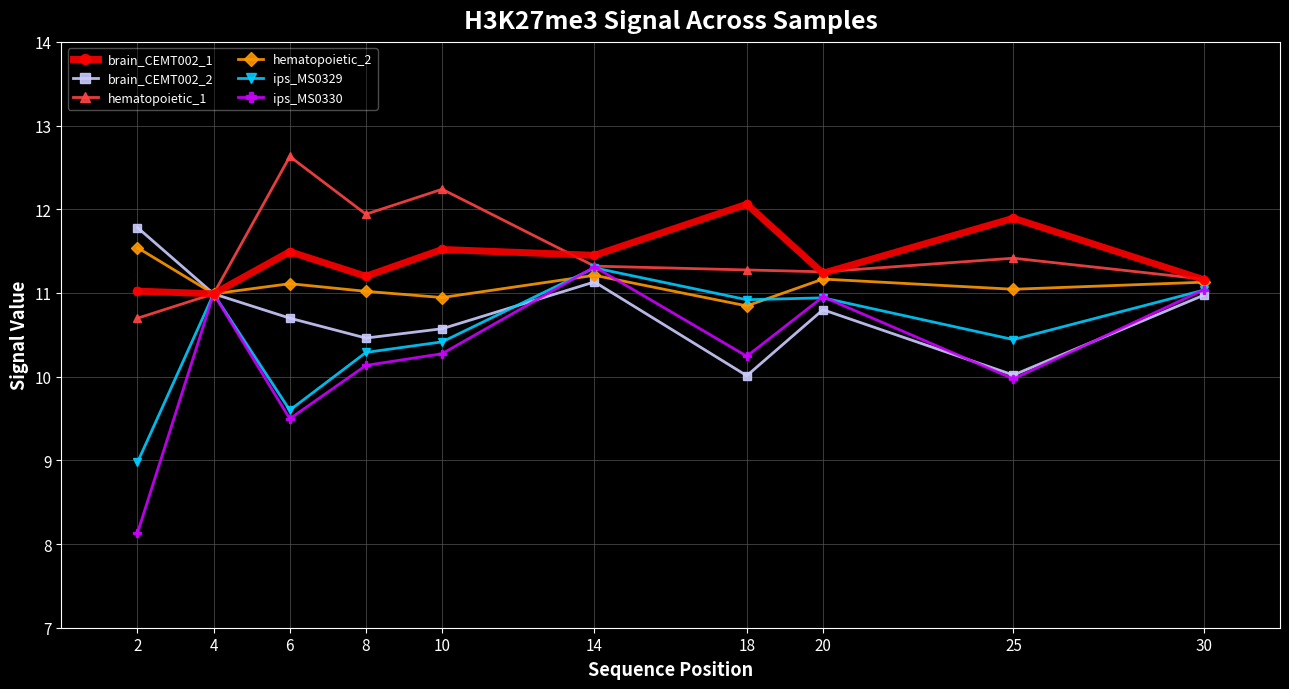

Reading left to right, transcribe all the data shown in this chart.

brain_CEMT002_1: 2=11.0	4=11.0	6=11.5	8=11.2	10=11.5	14=11.4	18=12.1	20=11.2	25=11.9	30=11.2
brain_CEMT002_2: 2=11.8	4=11.0	6=10.7	8=10.5	10=10.6	14=11.1	18=10.0	20=10.8	25=10.0	30=11.0
hematopoietic_1: 2=10.7	4=11.0	6=12.6	8=11.9	10=12.2	14=11.3	18=11.3	20=11.3	25=11.4	30=11.2
hematopoietic_2: 2=11.5	4=11.0	6=11.1	8=11.0	10=10.9	14=11.2	18=10.8	20=11.2	25=11.0	30=11.1
ips_MS0329: 2=9.0	4=11.0	6=9.6	8=10.3	10=10.4	14=11.3	18=10.9	20=10.9	25=10.4	30=11.0
ips_MS0330: 2=8.1	4=11.0	6=9.5	8=10.1	10=10.3	14=11.3	18=10.2	20=11.0	25=10.0	30=11.0